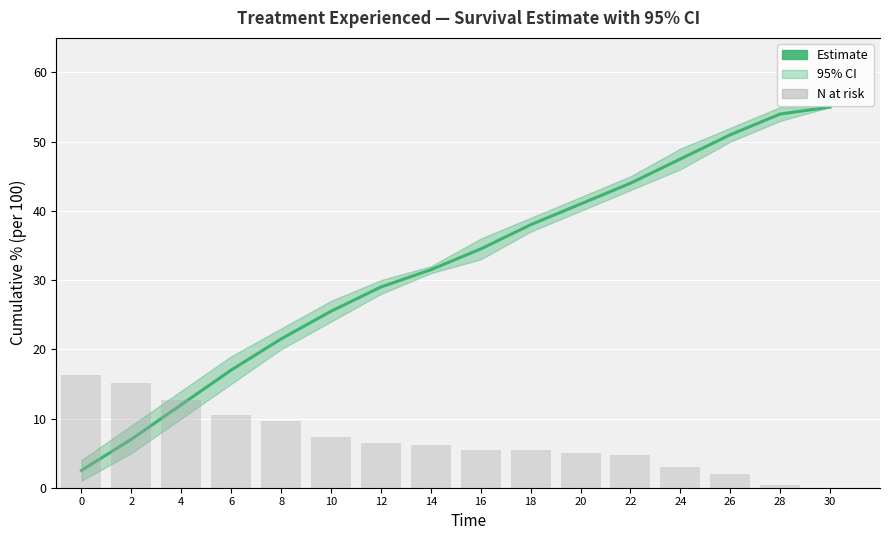

Which series has the widest spread of values?

N at risk